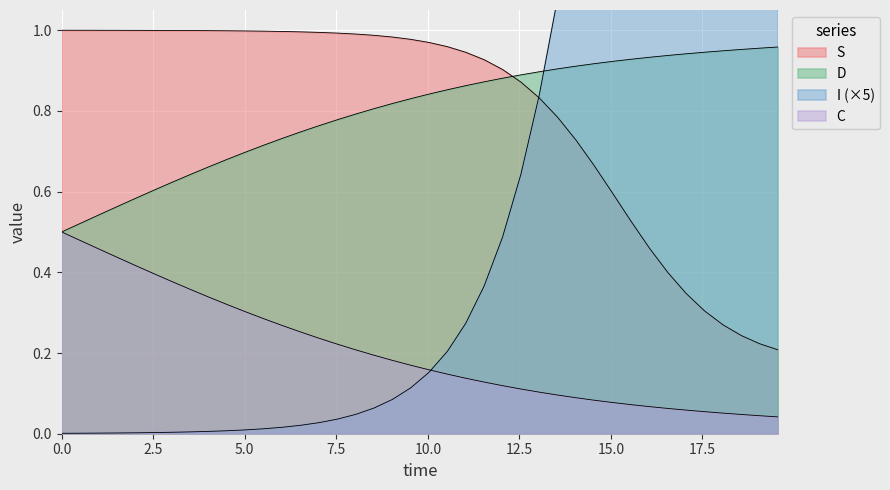

What is the average value of the S series?

0.8